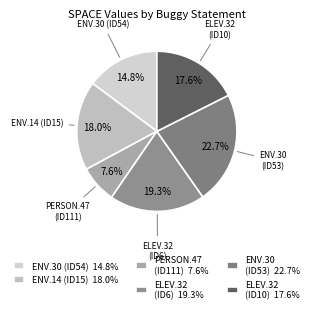

Which slice is the smallest?

PERSON.47 (ID111) 7.6%